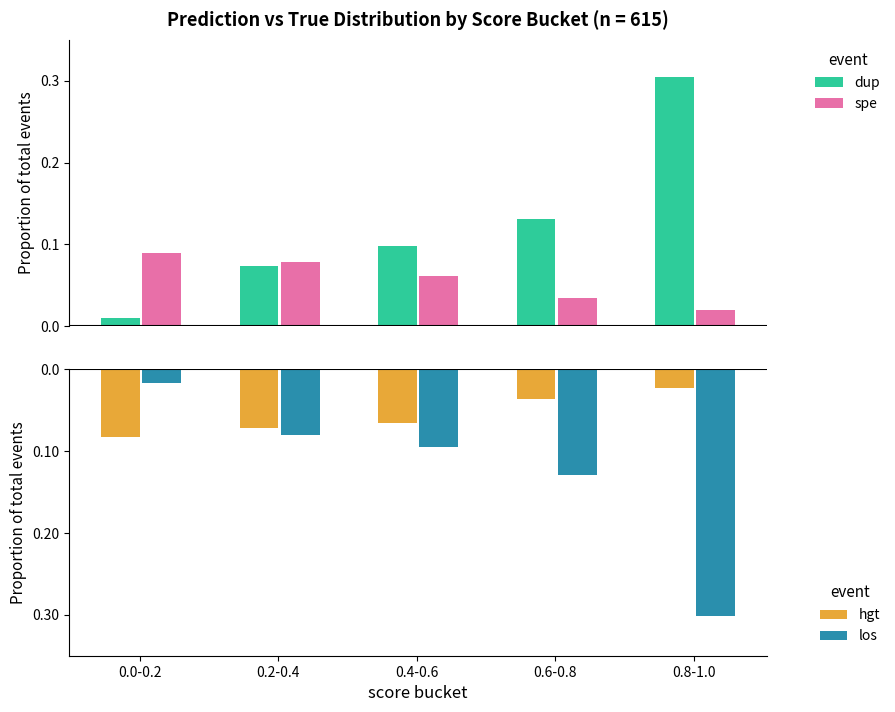

Between 0.4-0.6 and 0.2-0.4, which is larger?

0.4-0.6